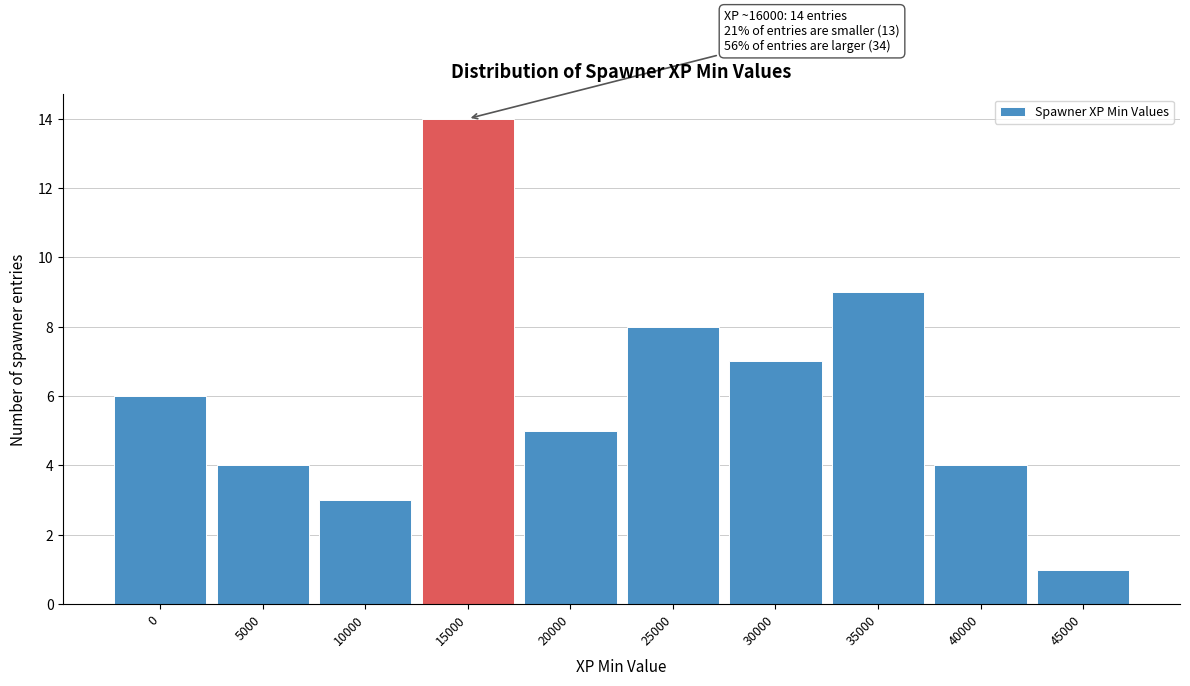

Reading right to left, extract all data points from this chart.

45000=1	40000=4	35000=9	30000=7	25000=8	20000=5	15000=14	10000=3	5000=4	0=6